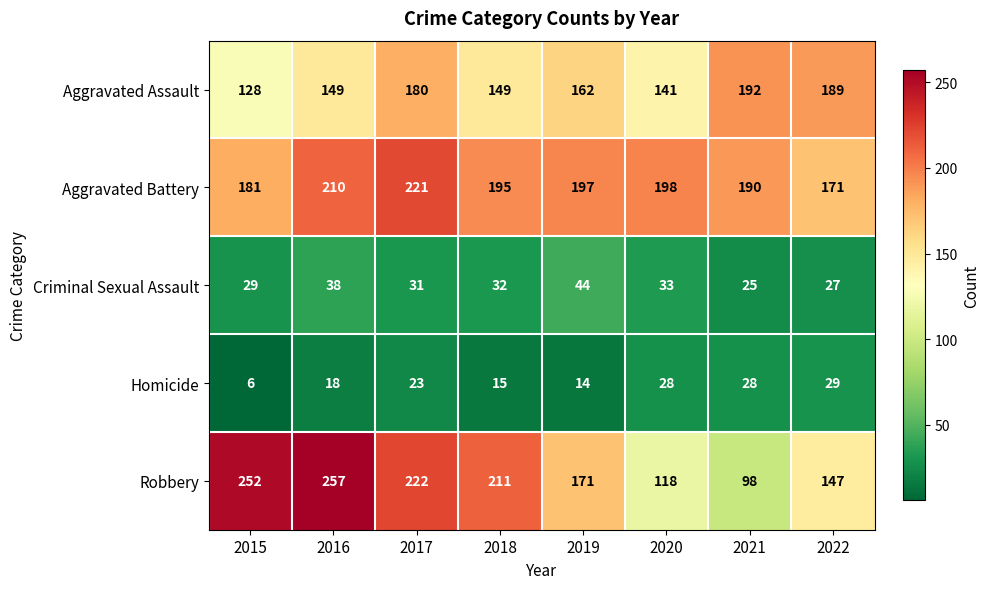

At how many categories does at least one series exceed 28?

8